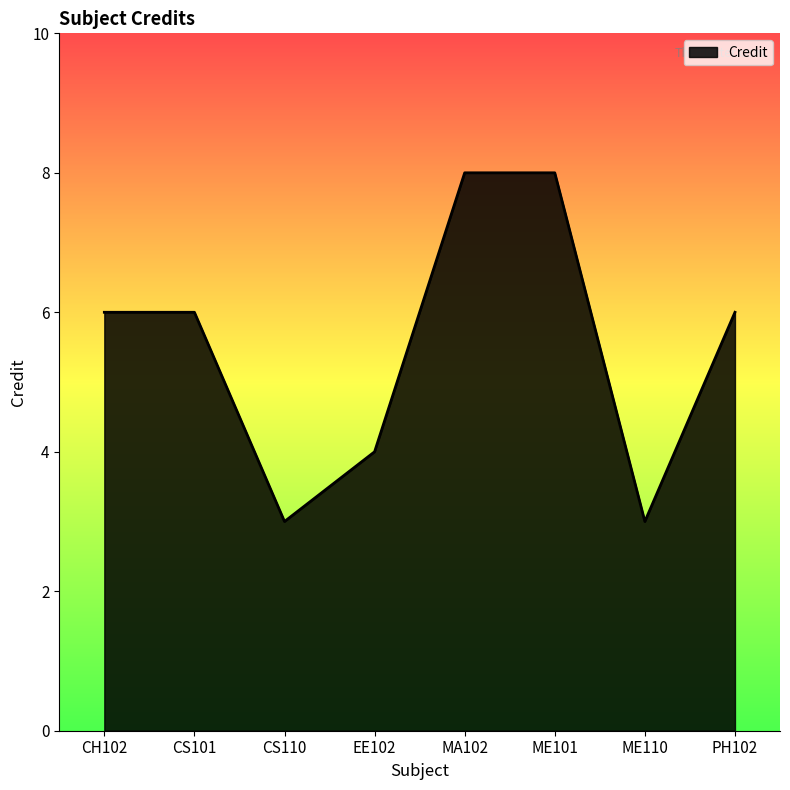

What position from the right is EE102?

5